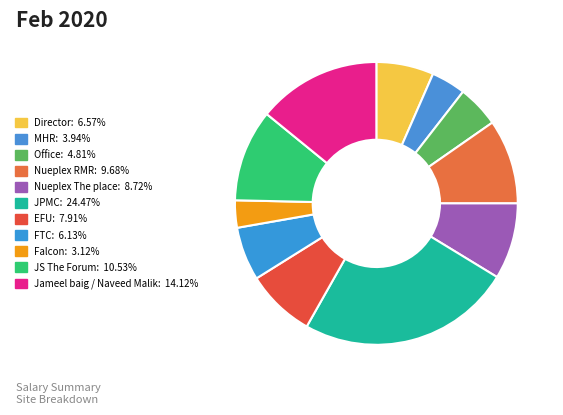

Rank the categories by value from highest to lowest.

JPMC, Jameel baig / Naveed Malik, JS The Forum, Nueplex RMR, Nueplex The place, EFU, Director, FTC, Office, MHR, Falcon